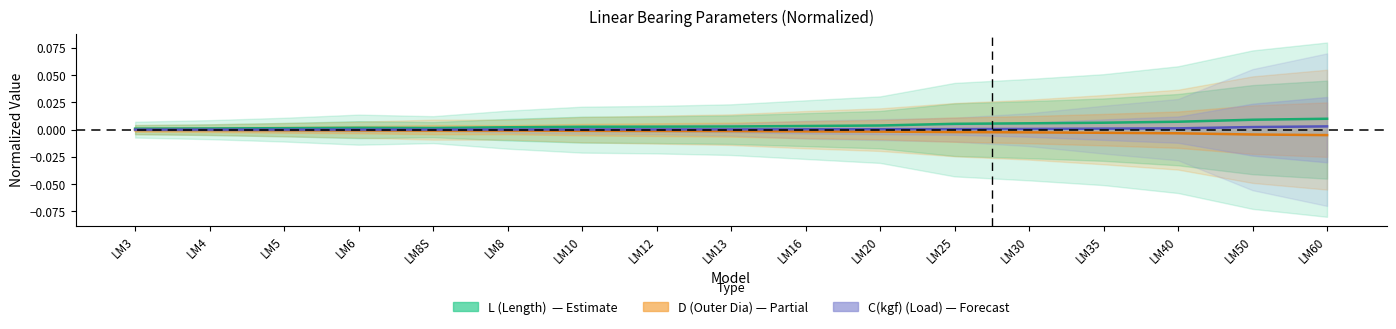

How many interior local valleys does the L series have?

1